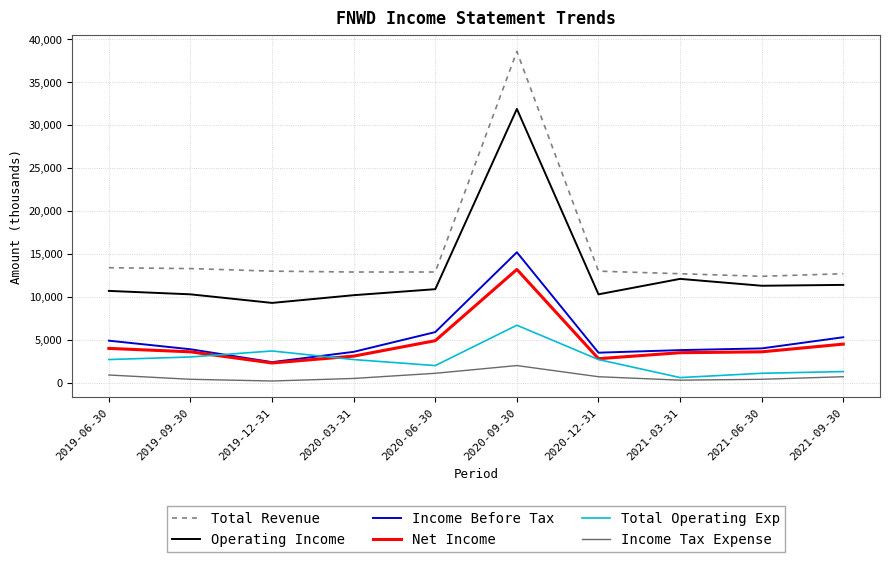

True or false: Income Before Tax and Total Revenue cross at least once.

False